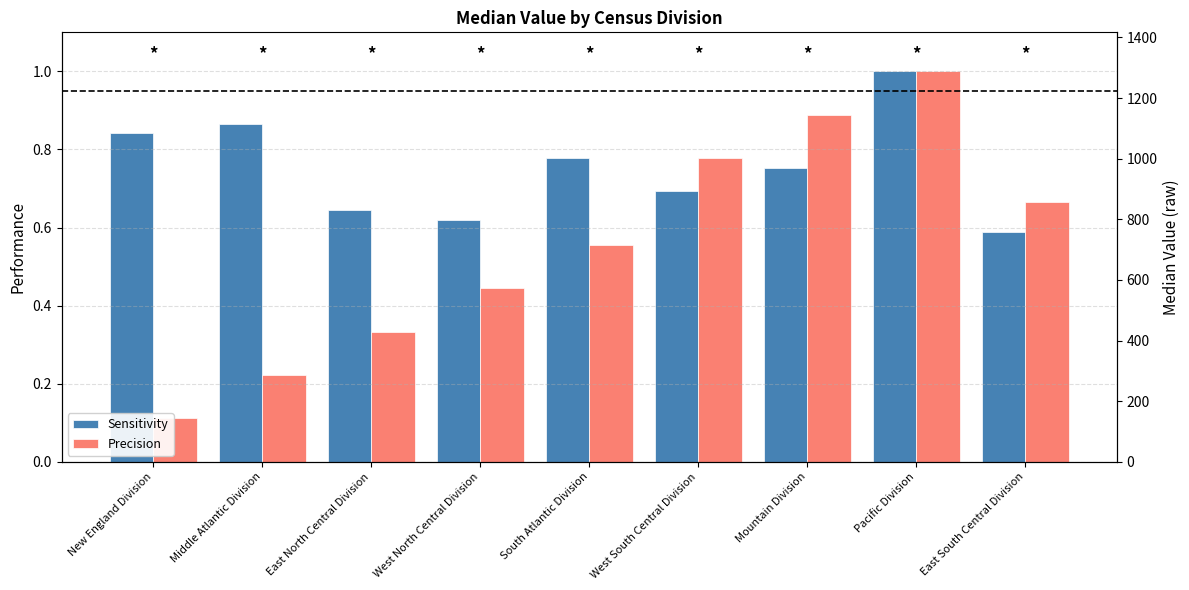

The Sensitivity series shows 0.9 at East North Central Division. True or false?

False